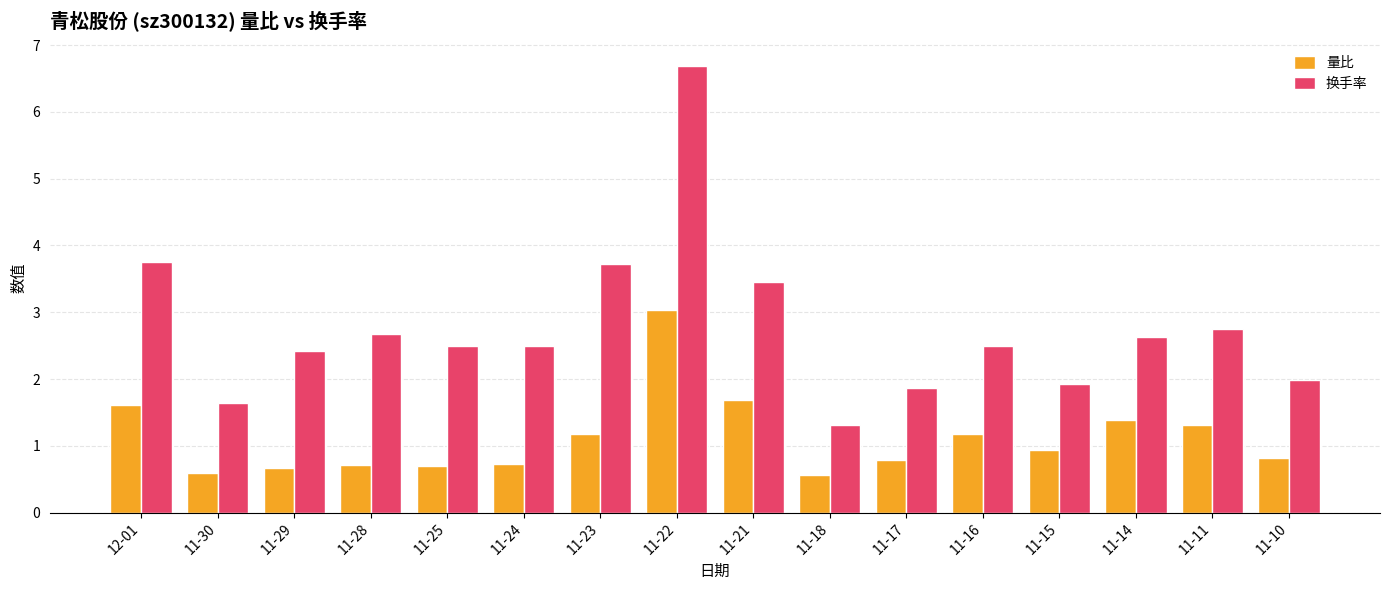

What is the average value of the 换手率 series?

2.8